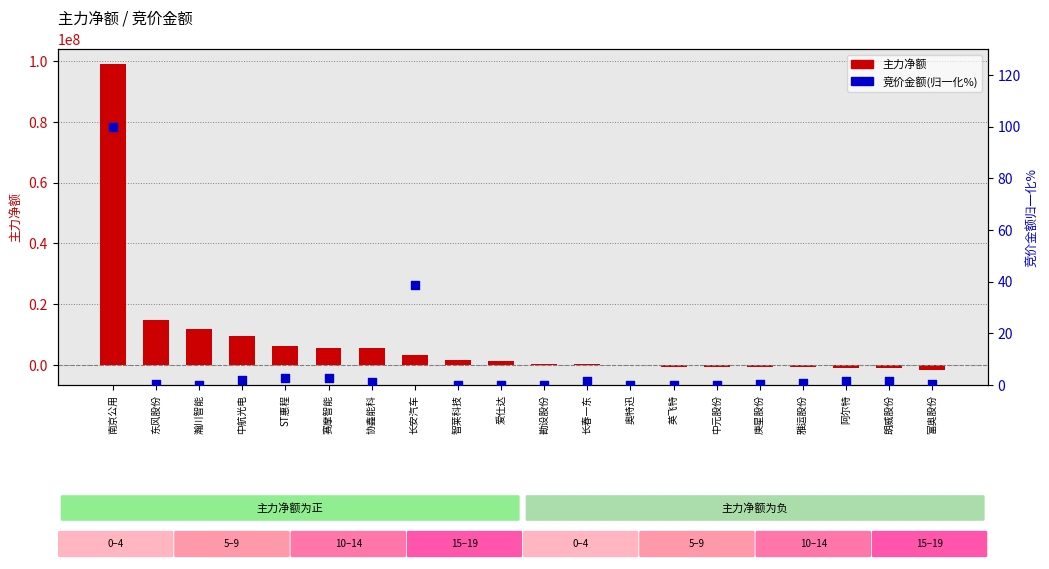

Which series reaches the minimum Y coordinate?

主力净额